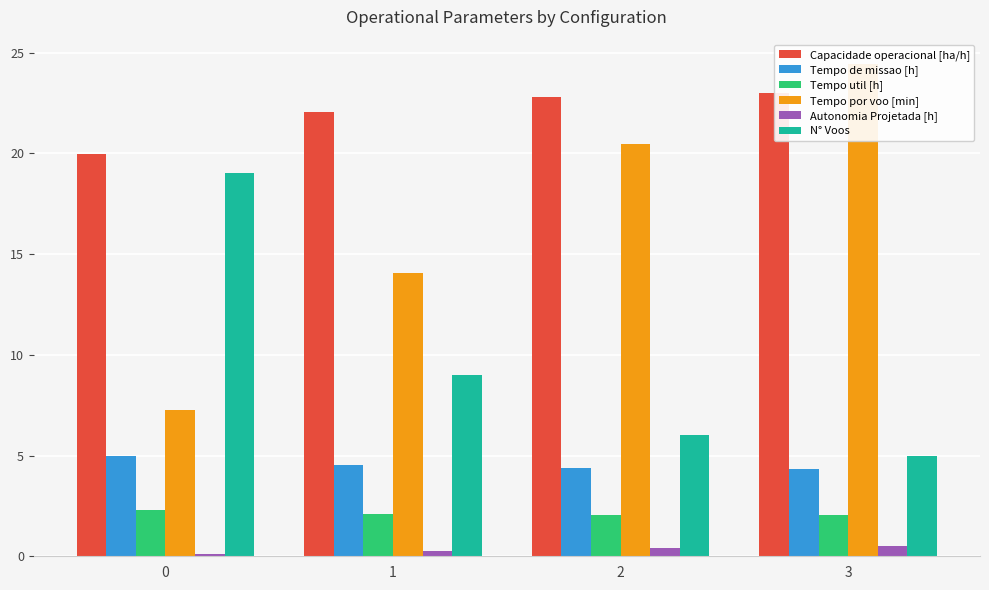

Reading right to left, list all the values displayed in this chart.

Capacidade operacional [ha/h]: 3=23.0	2=22.8	1=22.1	0=20.0
Tempo de missao [h]: 3=4.3	2=4.4	1=4.5	0=5.0
Tempo util [h]: 3=2.0	2=2.0	1=2.1	0=2.3
Tempo por voo [min]: 3=24.4	2=20.5	1=14.1	0=7.3
Autonomia Projetada [h]: 3=0.5	2=0.4	1=0.3	0=0.1
N° Voos: 3=5.0	2=6.0	1=9.0	0=19.0